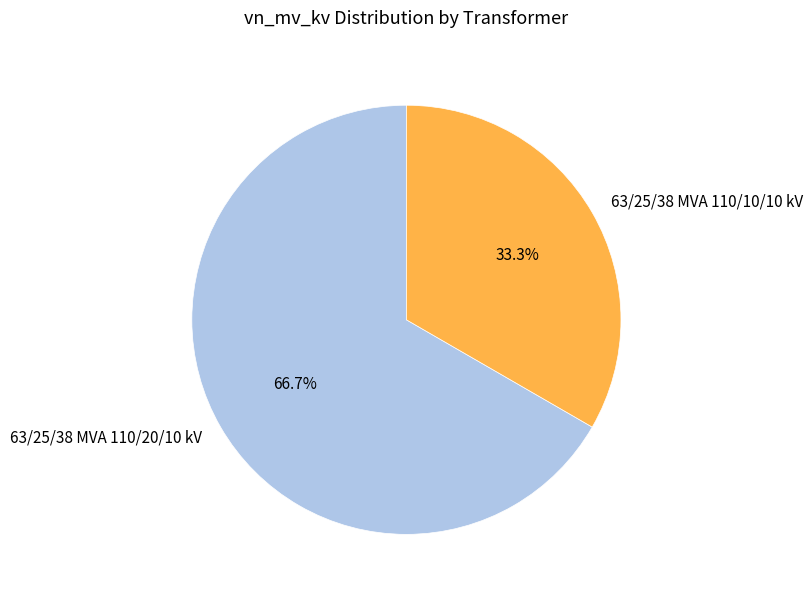

How many slices are in this pie chart?

2